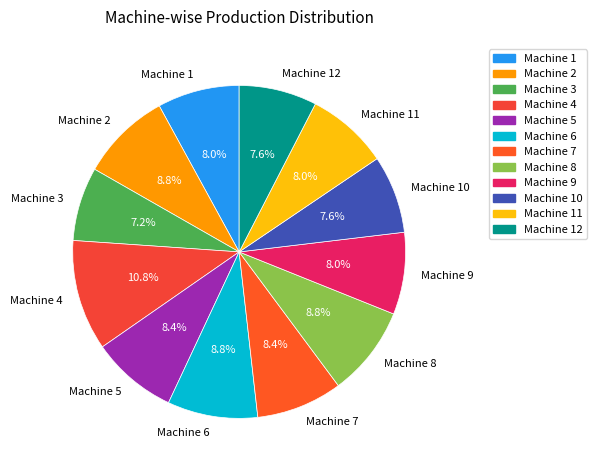

Combined, what portion of the pie is Machine 7 and Machine 6?

17.1%